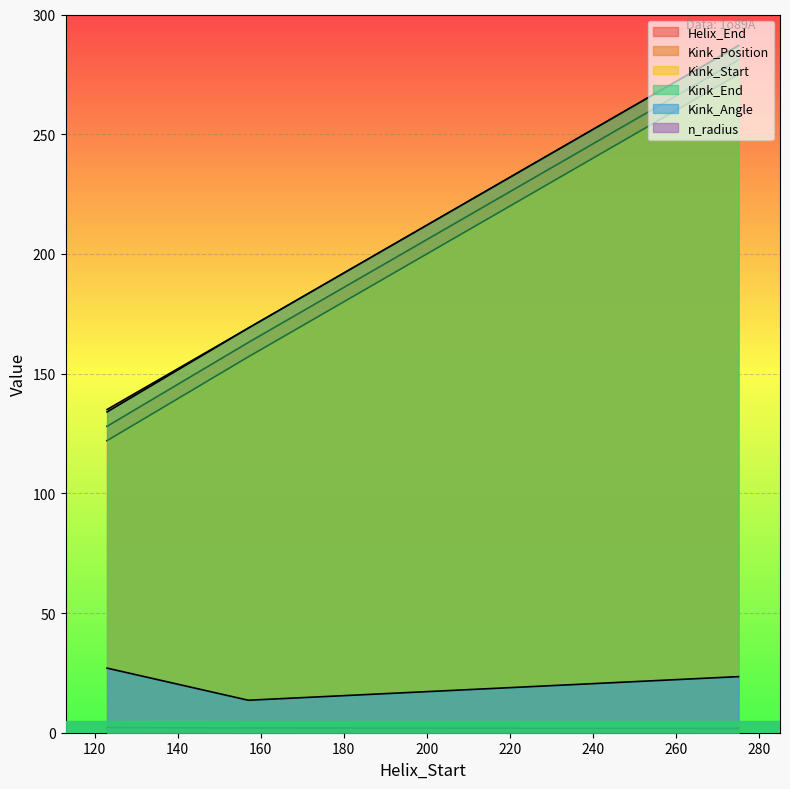

What value does the n_radius series have at 157?

2.0